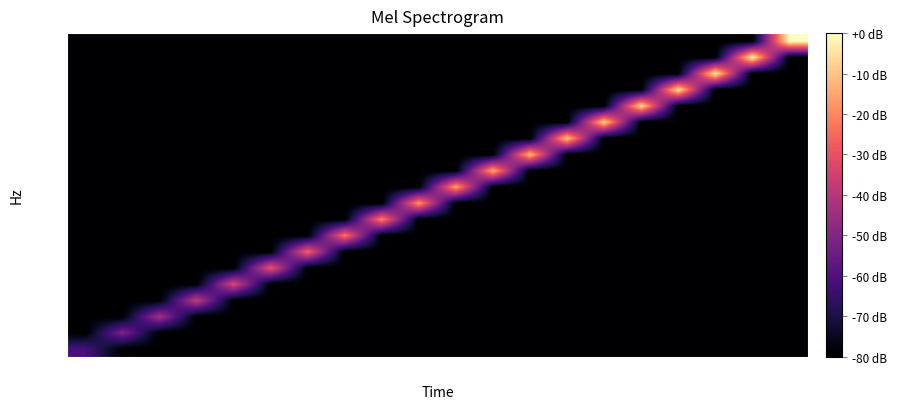

How many series are shown in this chart?

20